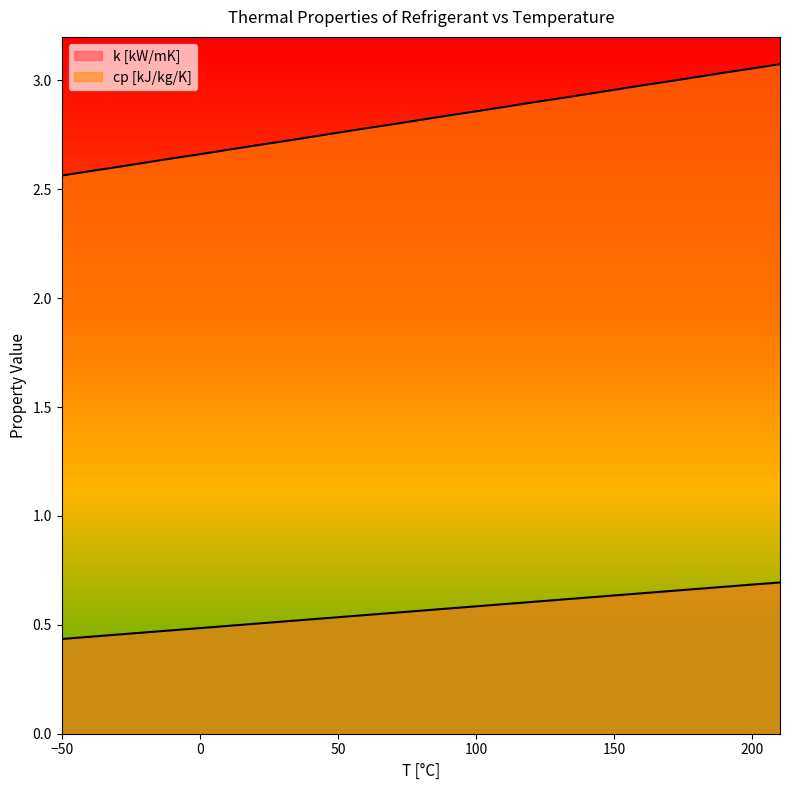

Which has a higher value, 160 or 170?

170